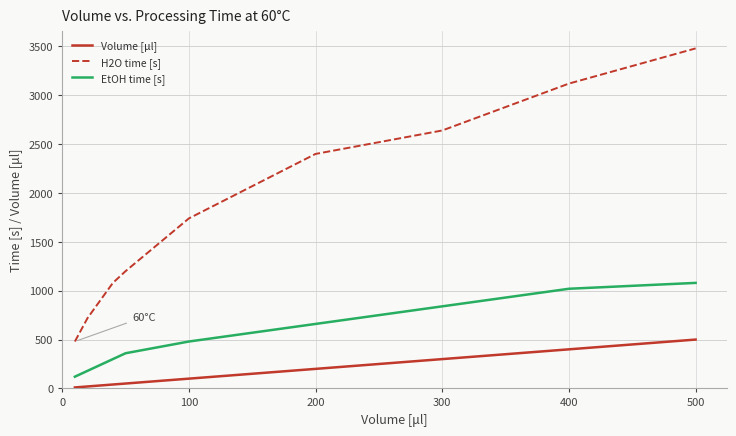

Which series has the largest total across all categories?

H2O time [s]